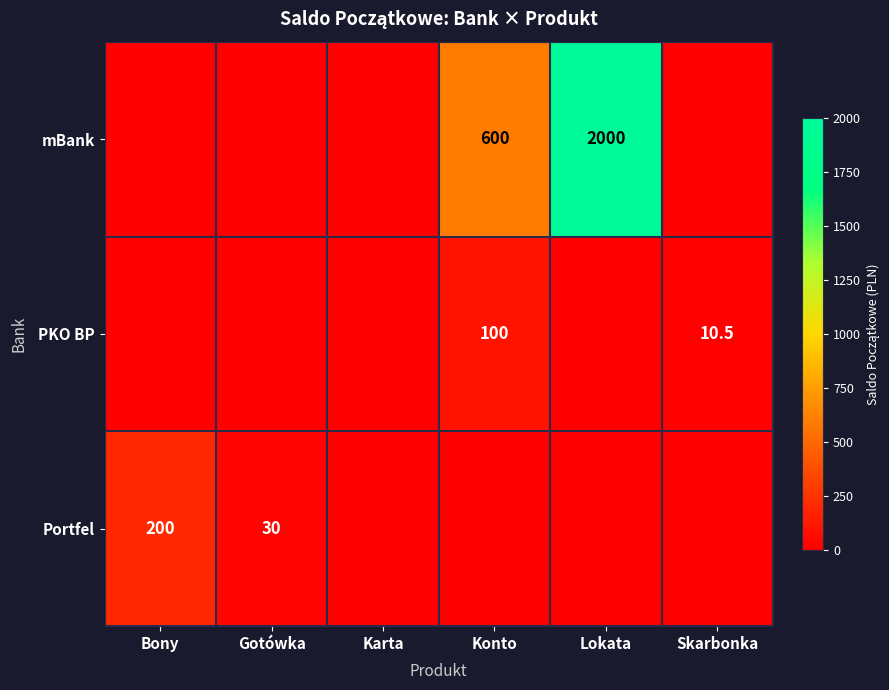

Is it true that Portfel equals 137.8 at Bony?

False